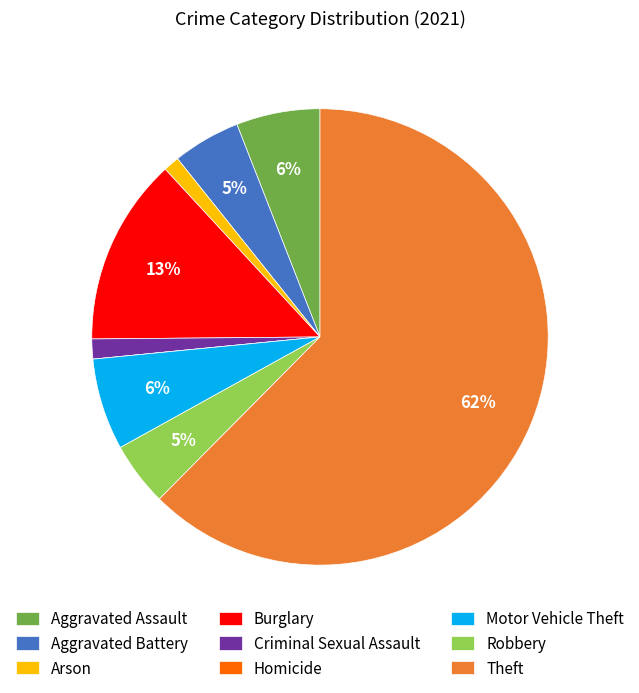

Approximately how many times larger is the value at Aggravated Battery compared to Burglary?

0.4